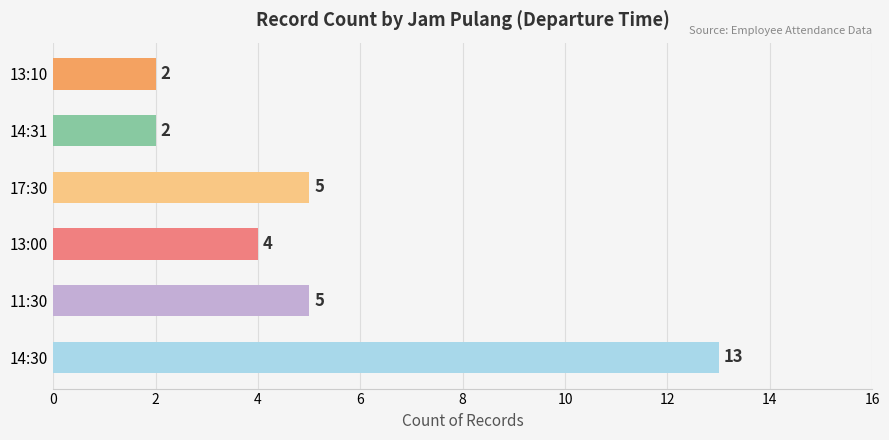

Does the chart contain any negative values?

No